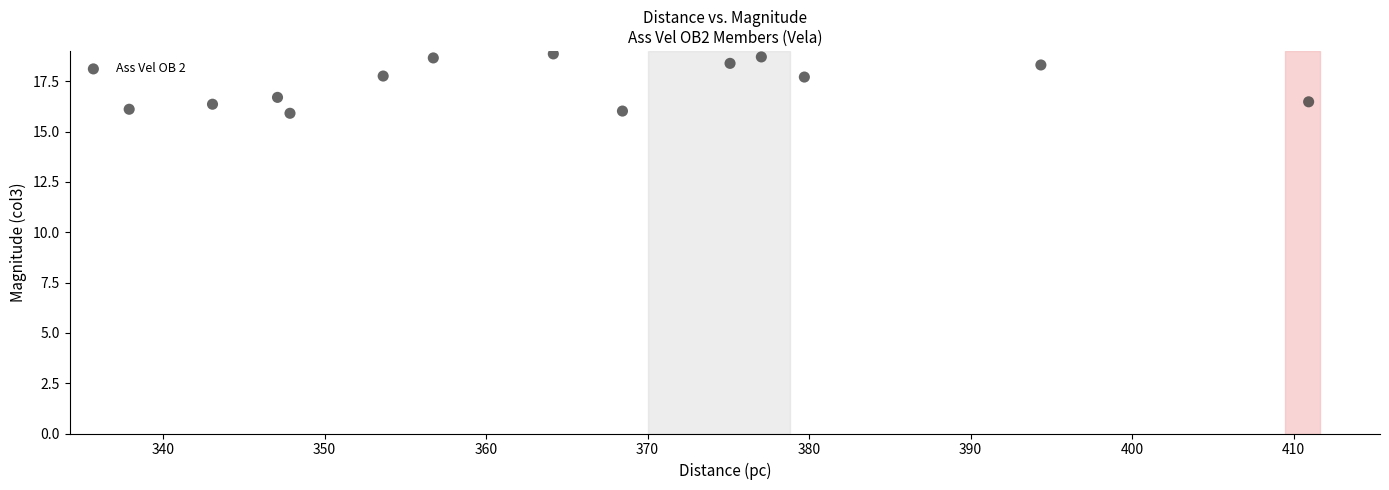

What is the range of X values (max minus min)?

73.0